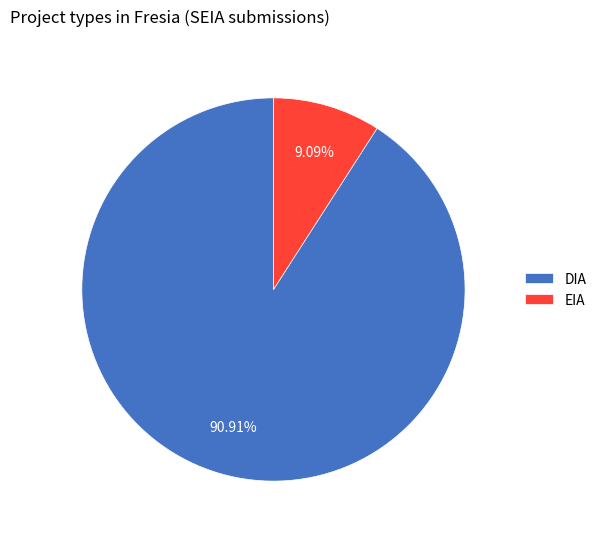

Rank the categories by value from highest to lowest.

DIA, EIA